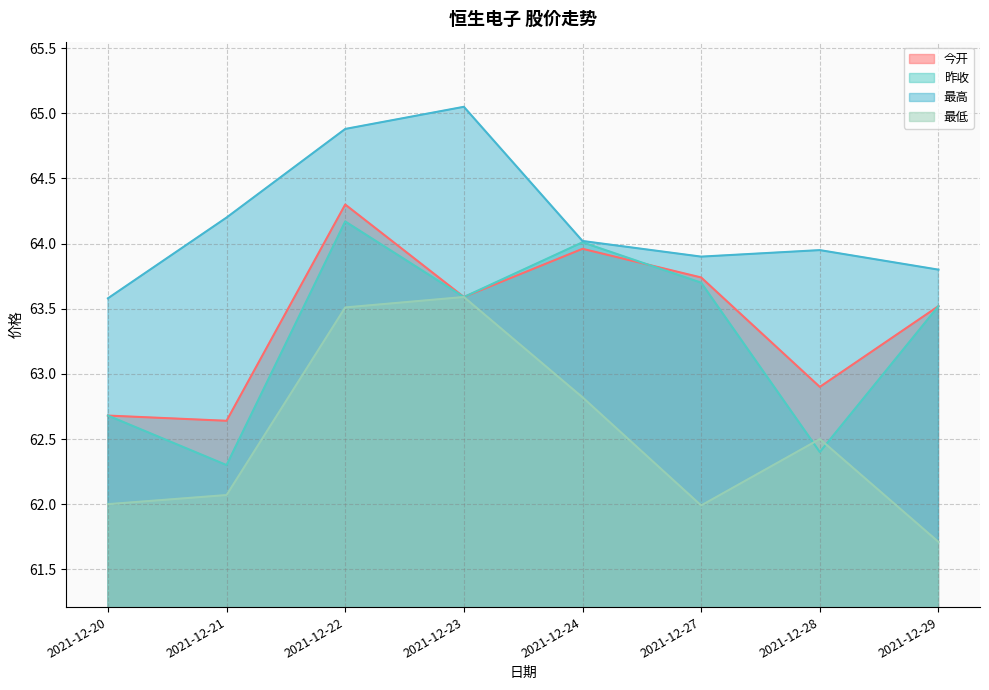

What is the minimum value for 最高?

63.6